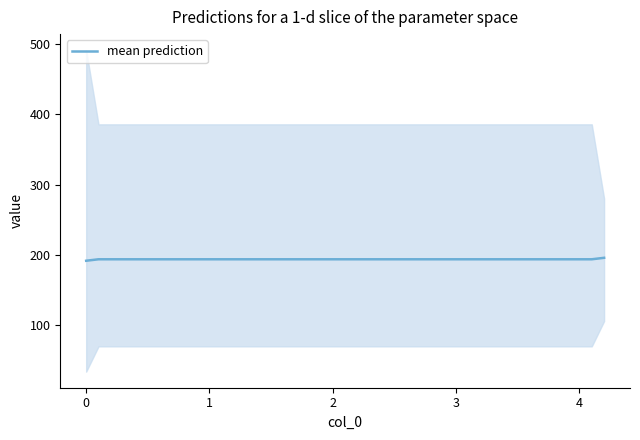

Reading left to right, transcribe all the data shown in this chart.

191.7	193.8	193.8	193.8	193.8	193.8	193.8	193.8	193.8	193.8	193.8	193.8	193.8	193.8	195.9